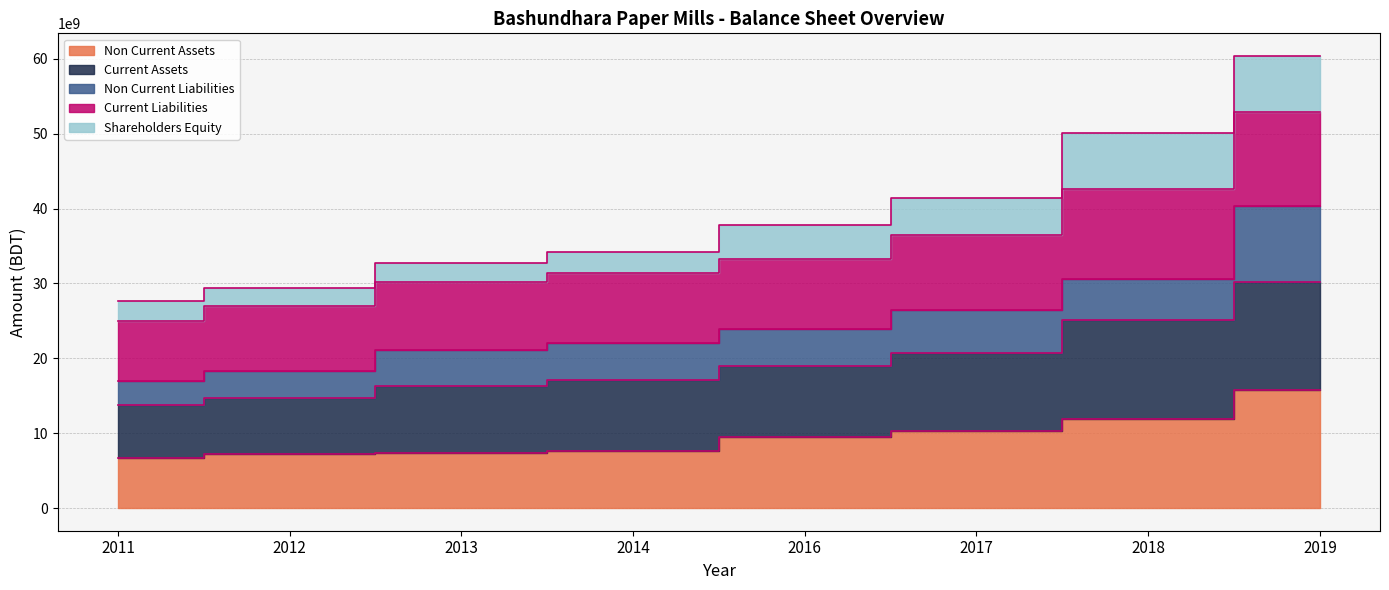

True or false: Current Liabilities has a value of 41355775867 at 2017.

True